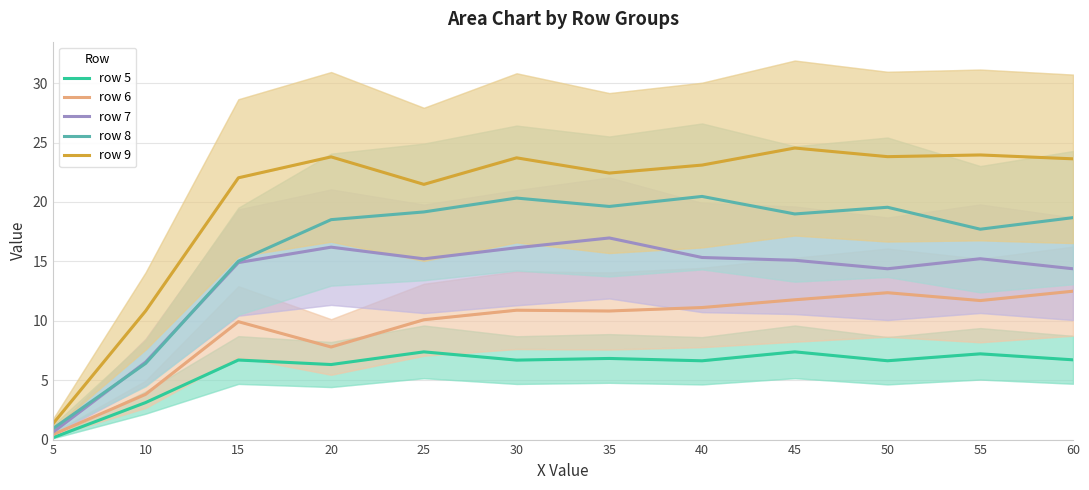

Rank the categories by row 7 value from highest to lowest.

35, 20, 30, 40, 55, 25, 45, 15, 50, 60, 10, 5